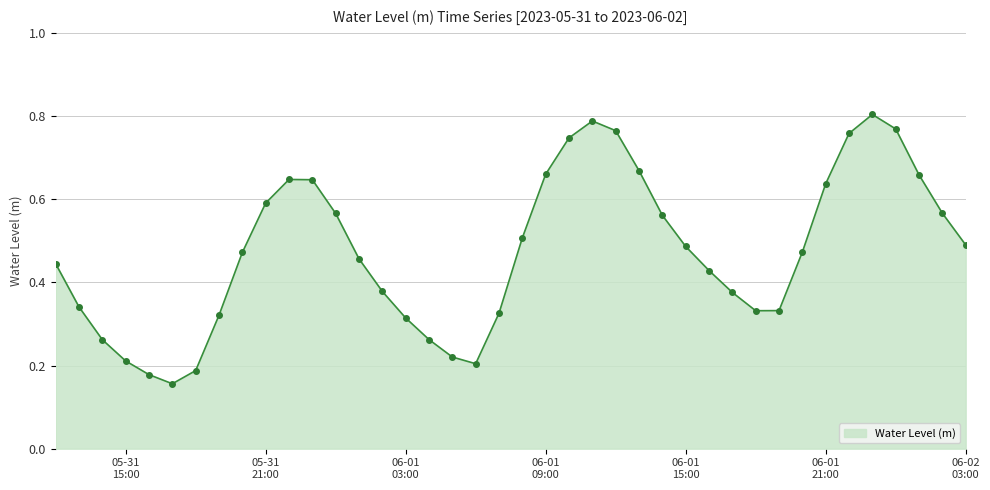

How many points are lower than both their immediate neighbors (excluding endpoints)?

3